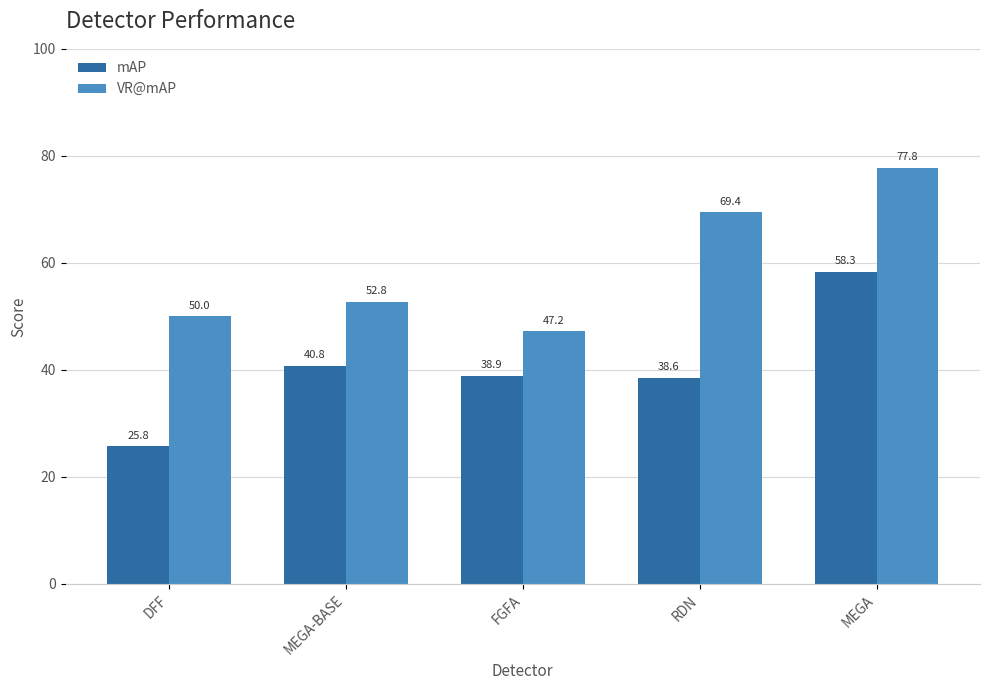

What is the sum of the VR@mAP values at RDN and MEGA?

147.2